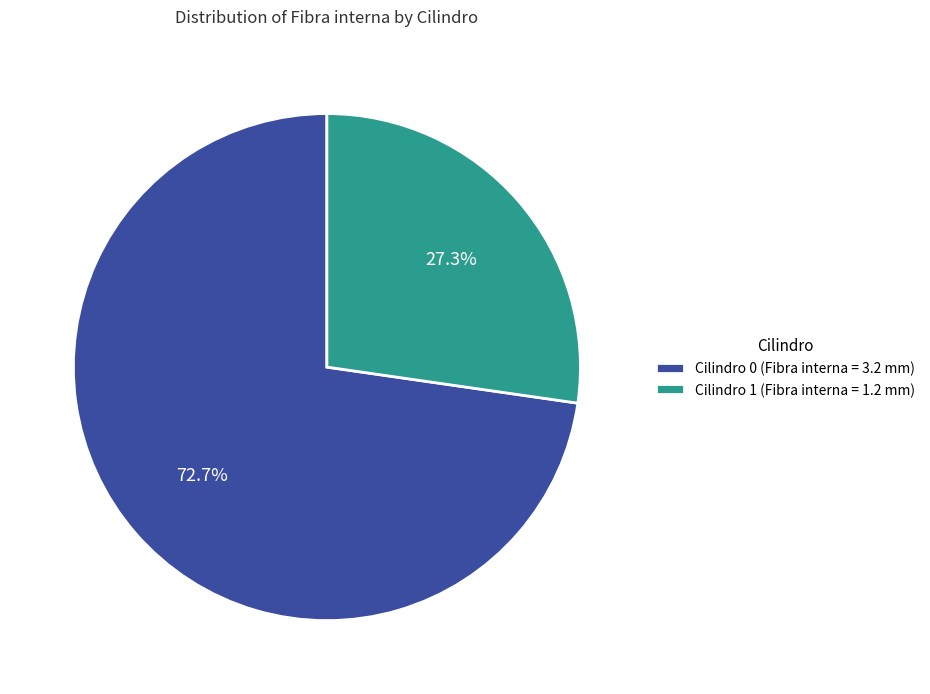

What is the majority slice?

Cilindro 0